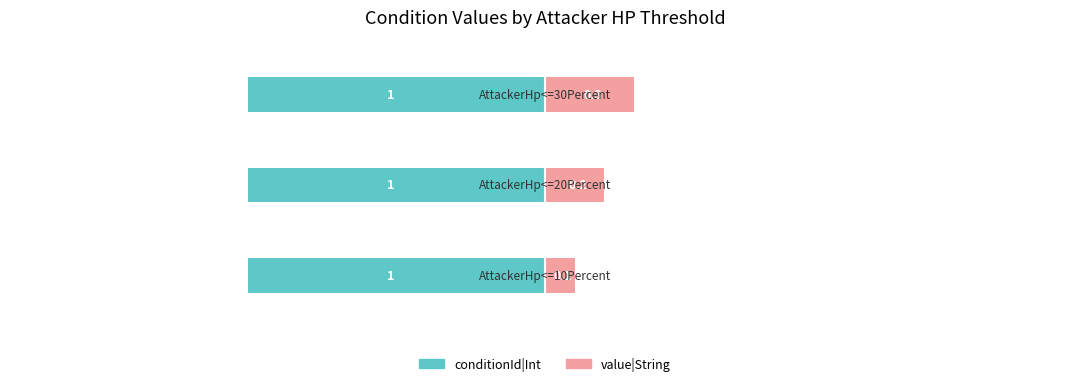

Is it true that value|String equals 0.3 at 2?

True